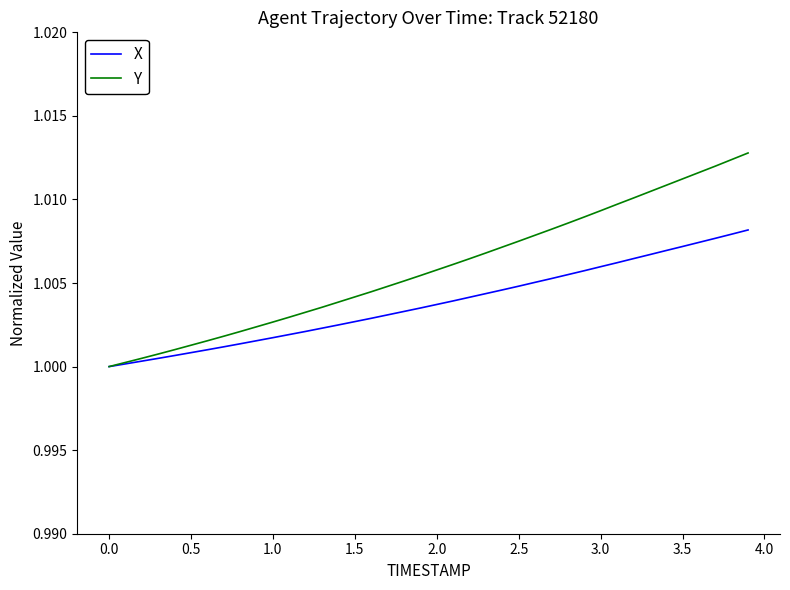

Rank the series by their average value, from lowest to highest.

X, Y